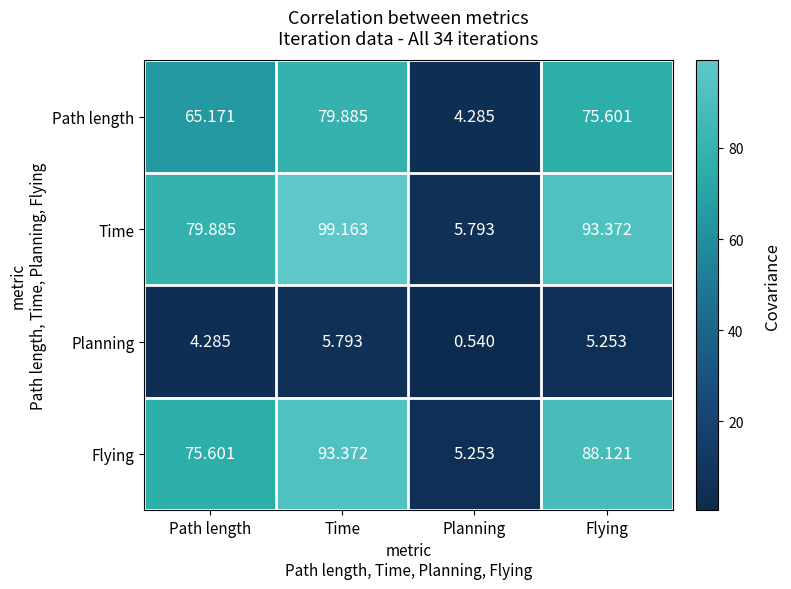

Rank the categories by Planning value from highest to lowest.

Time, Flying, Path length, Planning